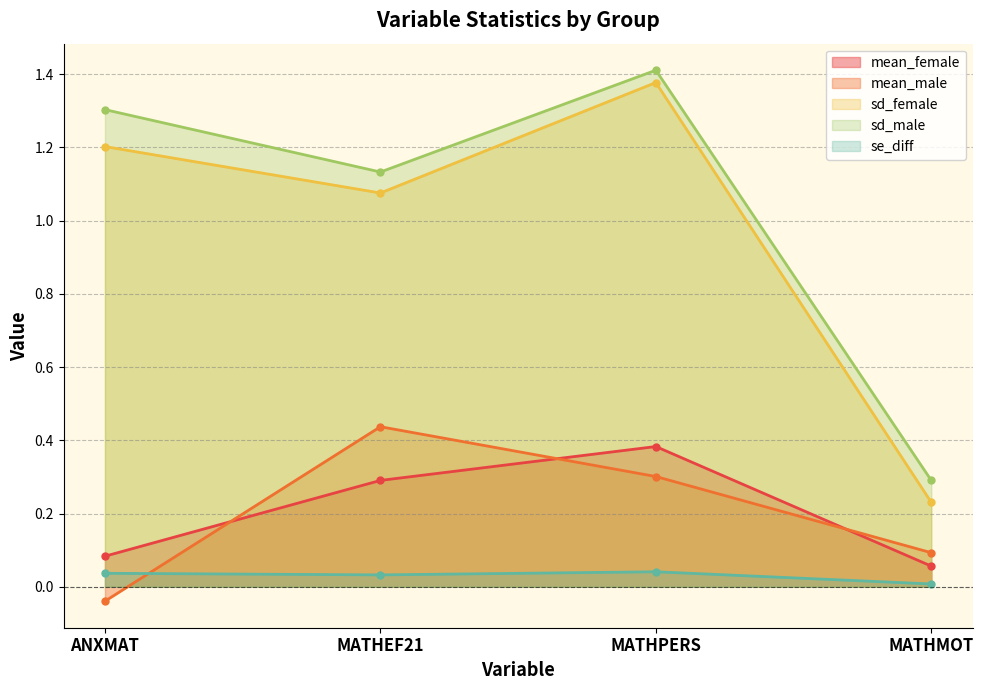

True or false: mean_female and sd_female cross at least once.

False